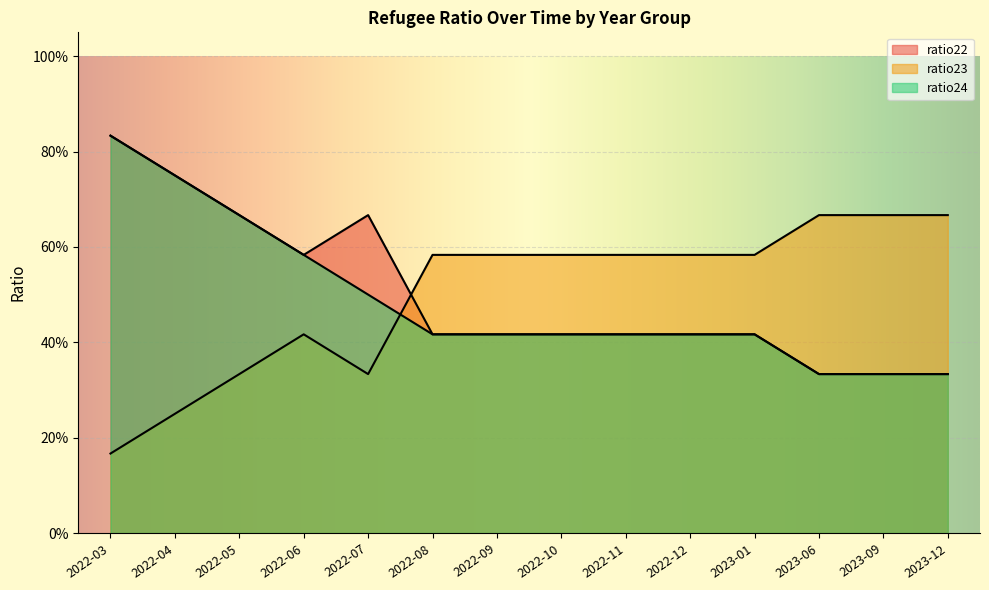

Reading left to right, list all the values displayed in this chart.

ratio22: 2022-03=0.8	2022-04=0.8	2022-05=0.7	2022-06=0.6	2022-07=0.7	2022-08=0.4	2022-09=0.4	2022-10=0.4	2022-11=0.4	2022-12=0.4	2023-01=0.4	2023-06=0.3	2023-09=0.3	2023-12=0.3
ratio23: 2022-03=0.2	2022-04=0.2	2022-05=0.3	2022-06=0.4	2022-07=0.3	2022-08=0.6	2022-09=0.6	2022-10=0.6	2022-11=0.6	2022-12=0.6	2023-01=0.6	2023-06=0.7	2023-09=0.7	2023-12=0.7
ratio24: 2022-03=0.8	2022-04=0.8	2022-05=0.7	2022-06=0.6	2022-07=0.5	2022-08=0.4	2022-09=0.4	2022-10=0.4	2022-11=0.4	2022-12=0.4	2023-01=0.4	2023-06=0.3	2023-09=0.3	2023-12=0.3